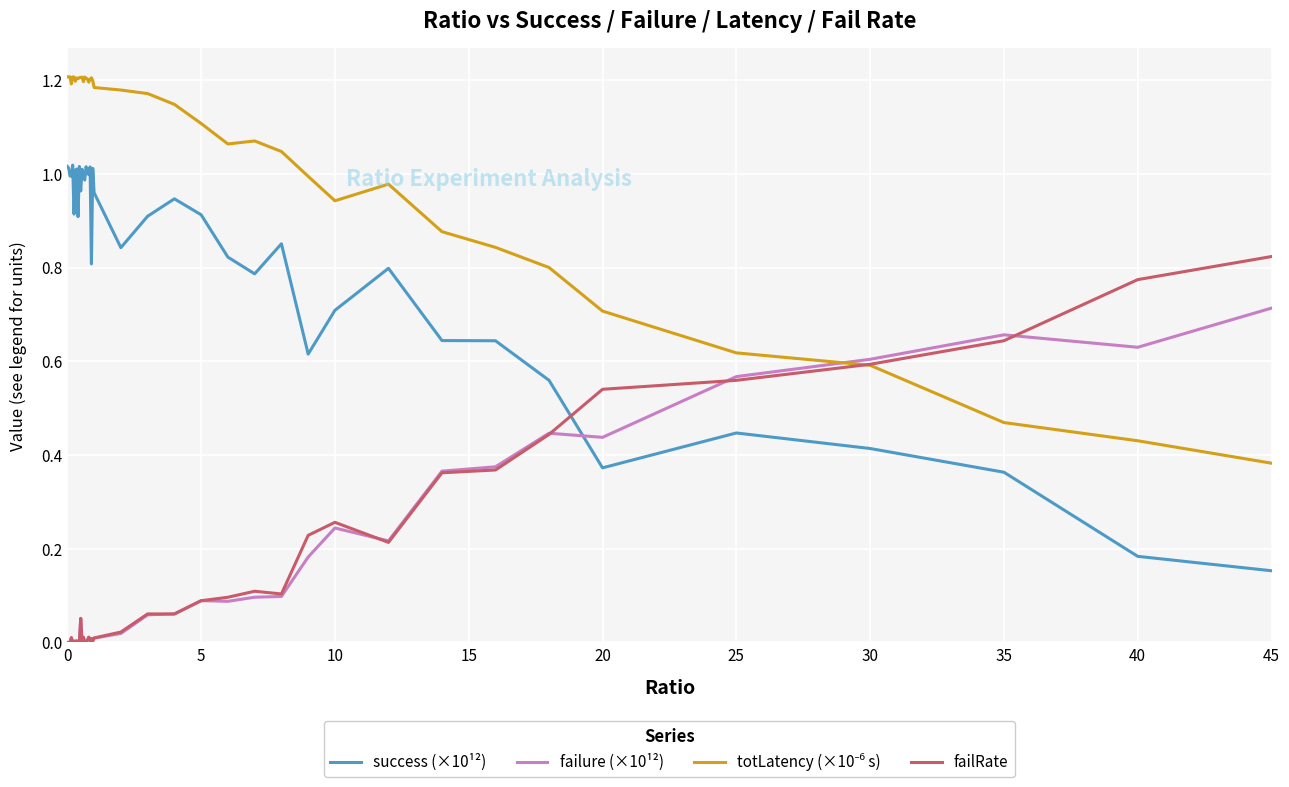

Which series ends up on top after the final intersection of failRate and success (×10¹²)?

failRate